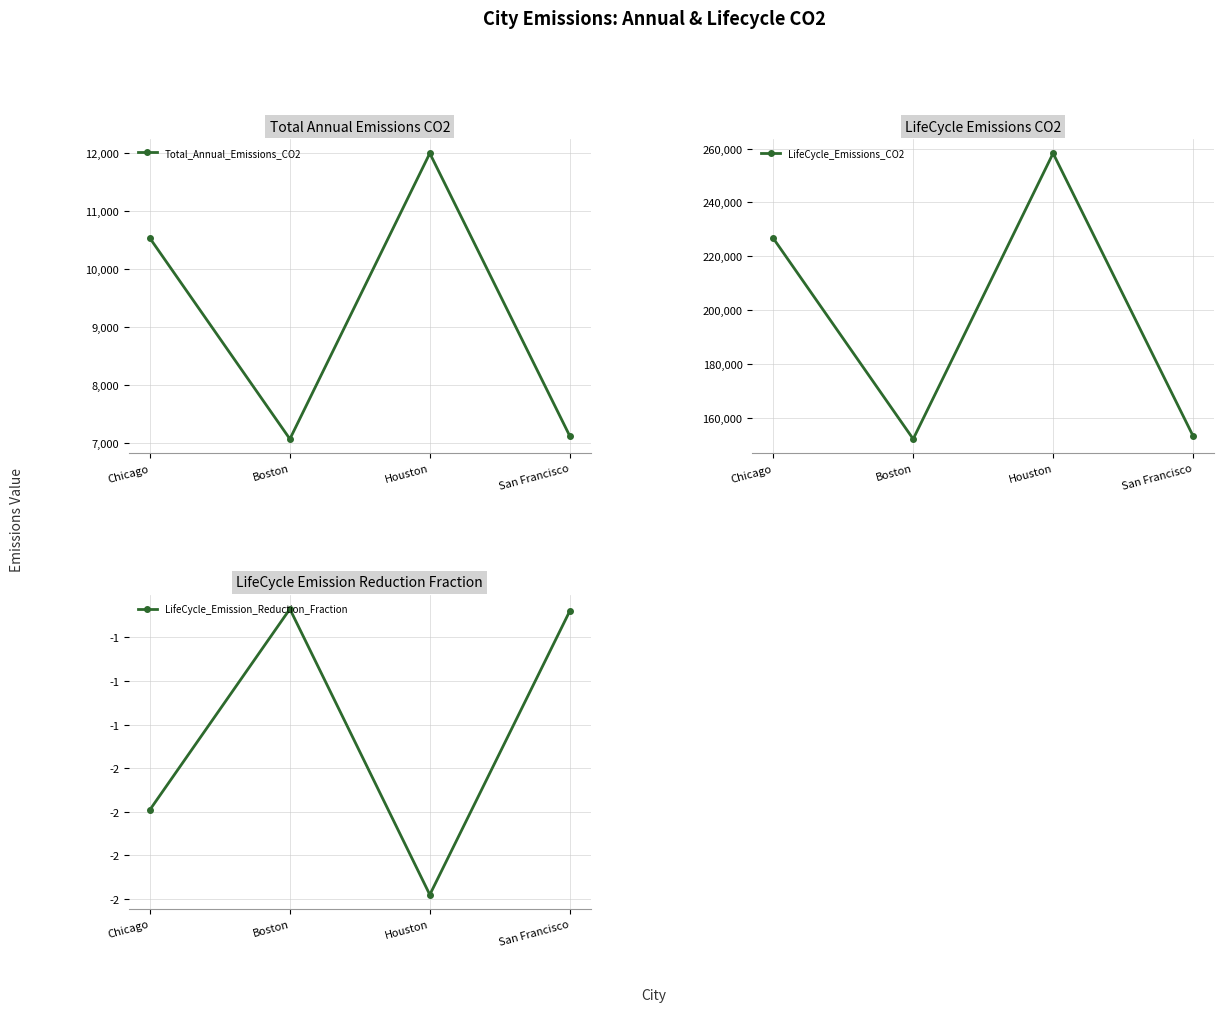

Where is Total_Annual_Emissions_CO2 nearest to the value 9533?

Chicago